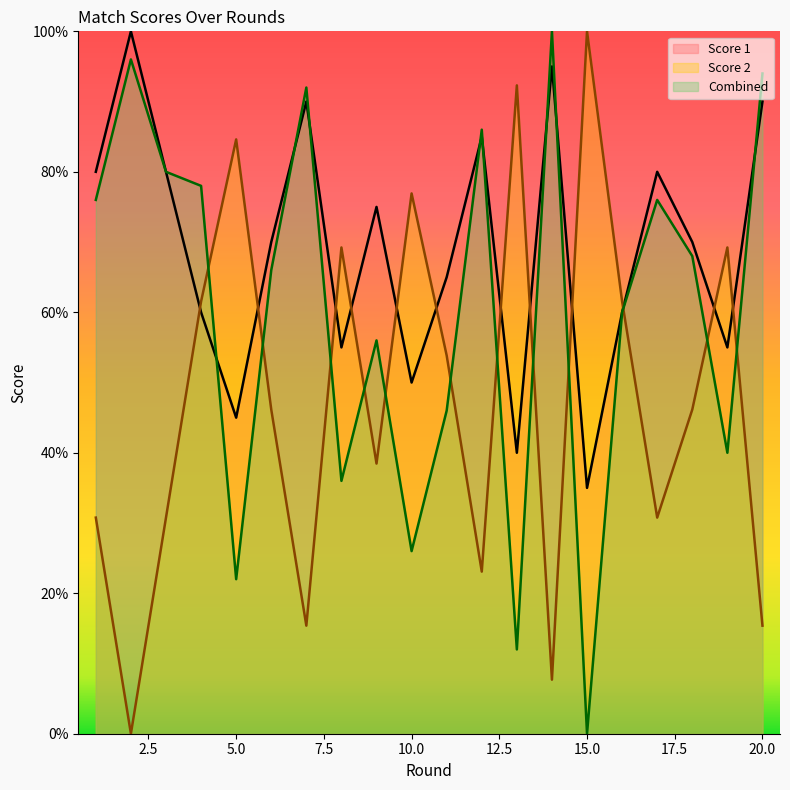

Is the value of Combined at 5.0 greater than the value of Score 2 at 5.0?

No